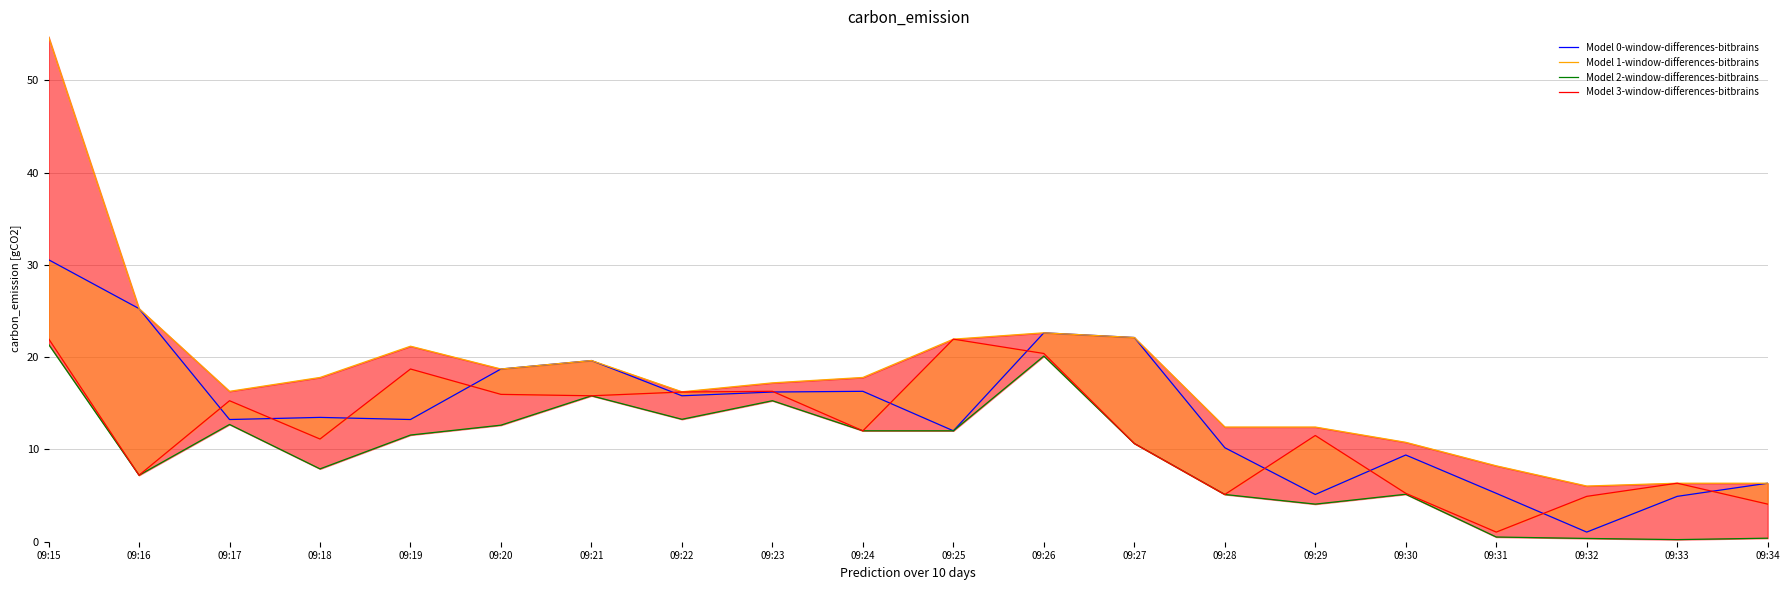

Is this an area chart (filled region under the line)?

No